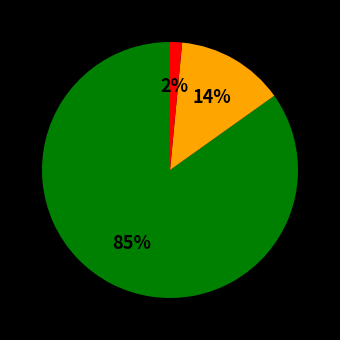

Does any single category account for the majority?

Yes